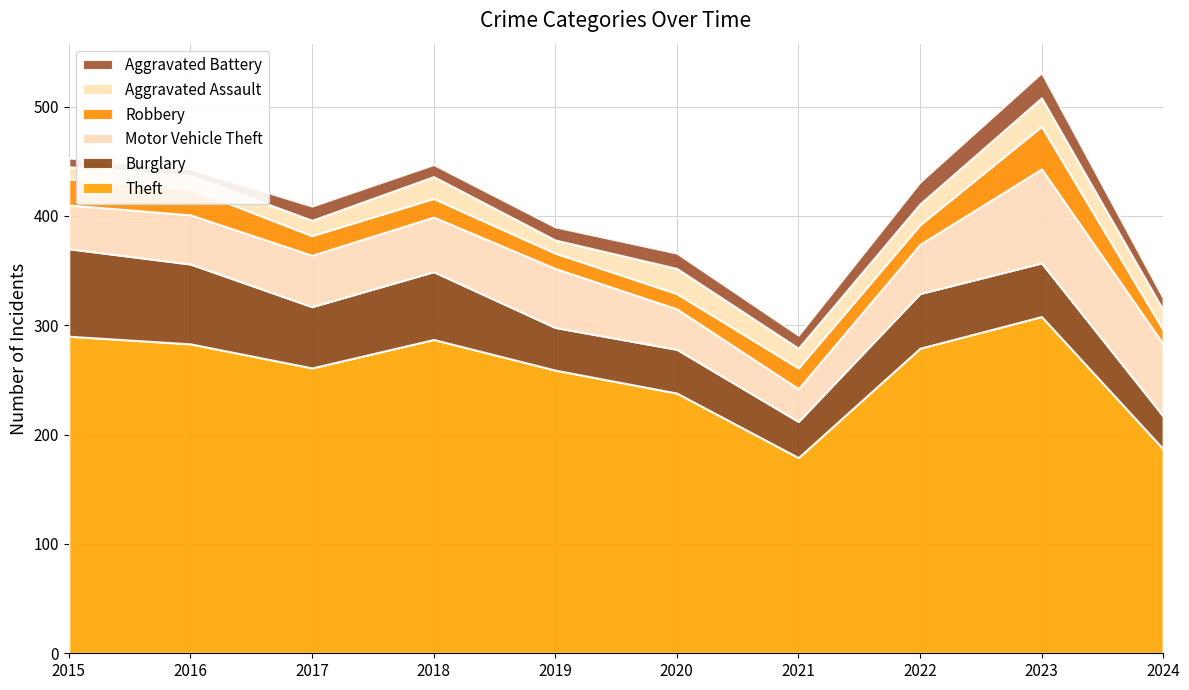

Reading right to left, extract all data points from this chart.

Theft: 2024=187	2023=308	2022=279	2021=179	2020=238	2019=259	2018=287	2017=261	2016=283	2015=290
Burglary: 2024=30	2023=49	2022=50	2021=33	2020=40	2019=39	2018=62	2017=56	2016=73	2015=80
Motor Vehicle Theft: 2024=66	2023=86	2022=45	2021=30	2020=37	2019=54	2018=50	2017=47	2016=45	2015=40
Robbery: 2024=13	2023=39	2022=18	2021=19	2020=14	2019=14	2018=17	2017=18	2016=24	2015=24
Aggravated Assault: 2024=18	2023=26	2022=19	2021=18	2020=23	2019=12	2018=20	2017=14	2016=12	2015=11
Aggravated Battery: 2024=11	2023=23	2022=20	2021=12	2020=14	2019=12	2018=11	2017=13	2016=6	2015=8